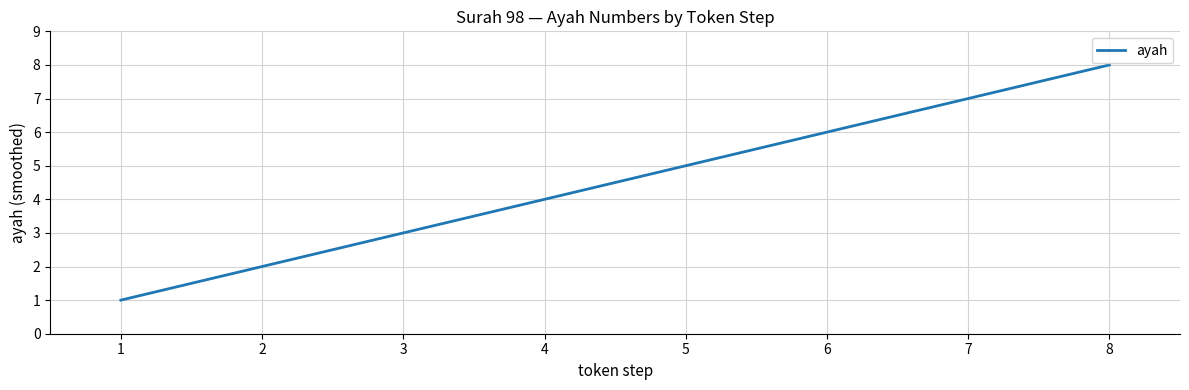

What is the minimum value shown in the chart?

1